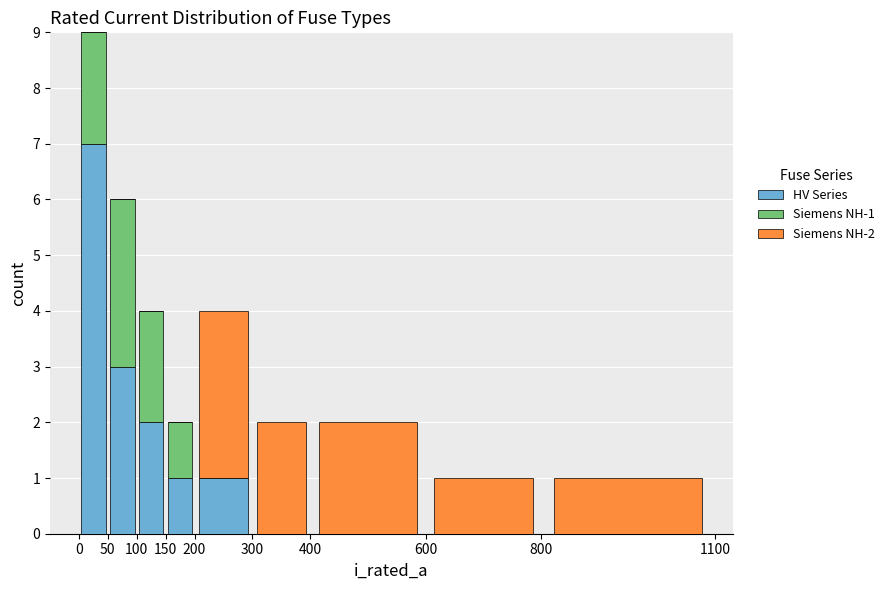

Which range on the x-axis has the tallest stacked bar (by total height)?

0 to 50